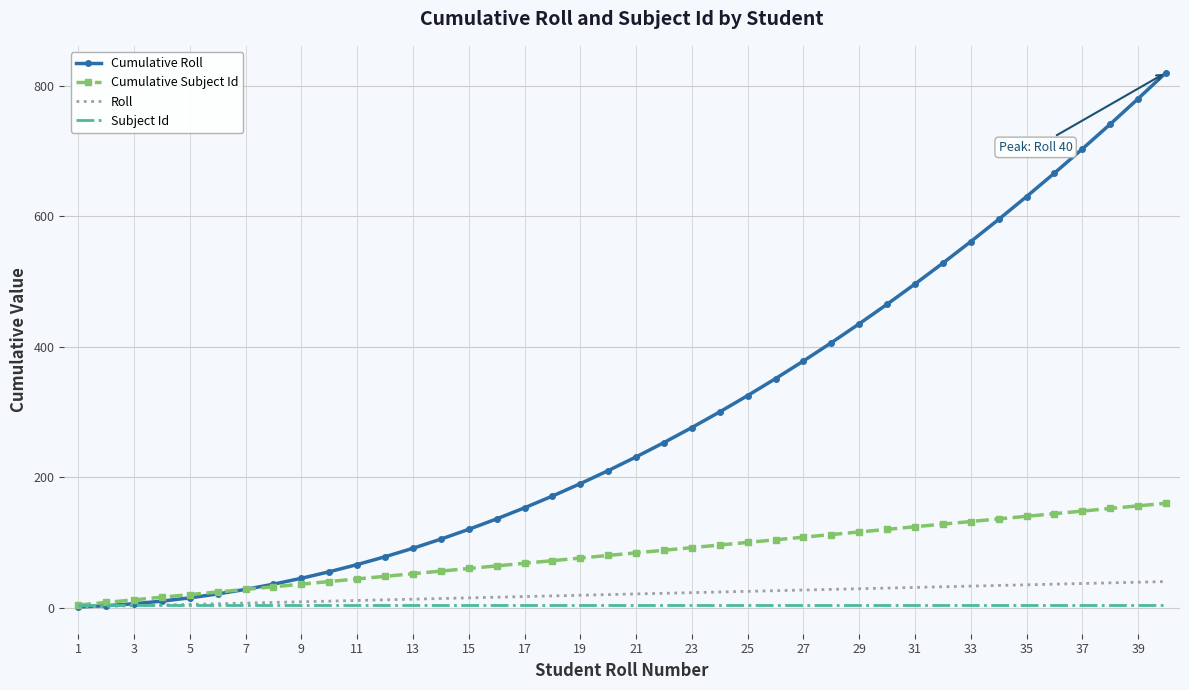

Which series has the largest range (max minus min)?

Cumulative Roll